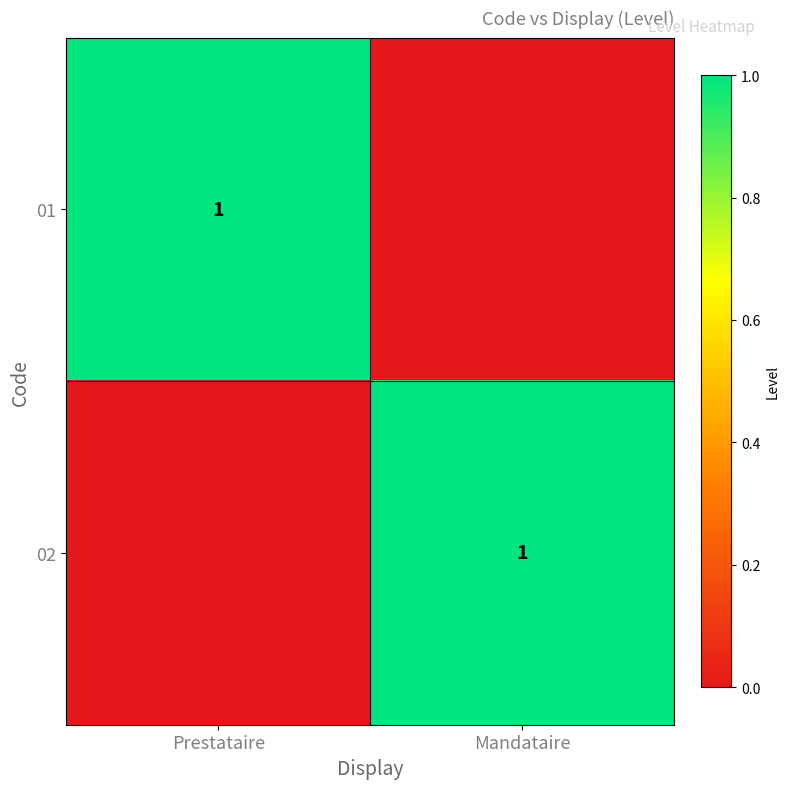

What is the total value across all series at Mandataire?

1